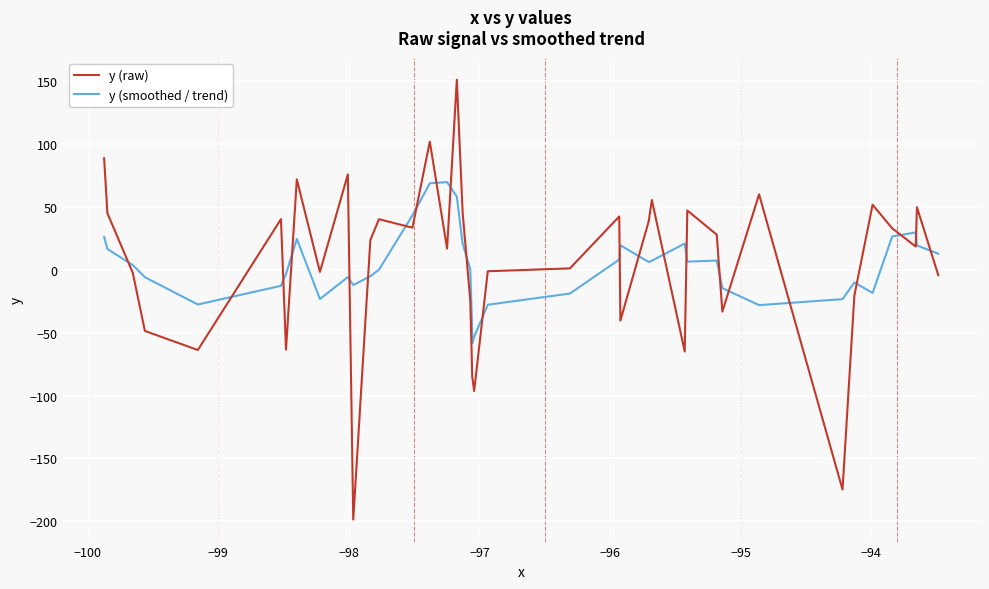

Reading left to right, list all the values displayed in this chart.

y (raw): 88.9	45.1	-2.2	-48.6	-63.7	40.4	-63.4	72.0	-1.6	76.0	-198.7	23.7	40.4	33.6	102.1	17.0	151.4	45.5	-24.4	-84.9	-84.9	-96.4	-1.1	1.2	42.5	-40.3	38.8	55.6	-64.9	47.3	28.0	-33.2	60.1	-174.8	-20.3	51.9	33.1	18.6	49.9	-4.2
y (smoothed / trend): 26.3	16.6	3.9	-5.8	-27.5	-12.7	-3.3	24.7	-23.2	-5.7	-12.1	-5.0	0.2	43.4	68.9	69.9	58.3	20.9	0.5	-49.0	-58.4	-53.2	-27.7	-18.8	8.2	19.6	6.3	7.3	21.0	6.6	7.5	-14.5	-28.0	-23.3	-10.0	-18.3	26.6	29.8	19.5	12.8